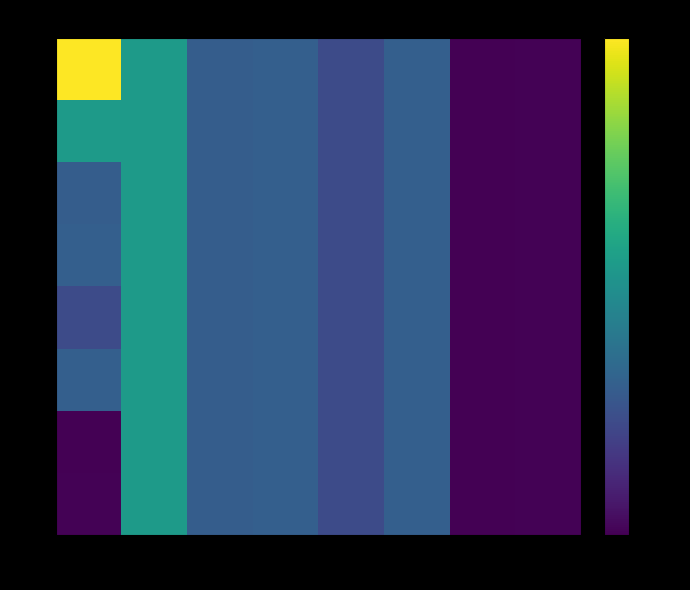

At 50, list the series in order from largest to smallest.

10, 20, 30, 40, 50, 60, 70, 80